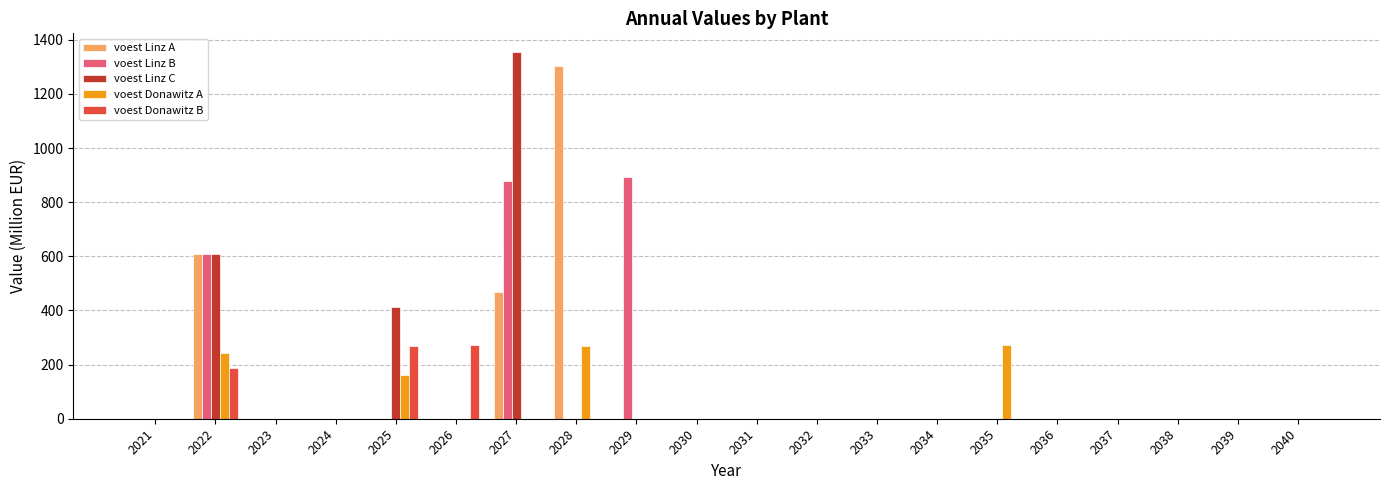

At which category is the sum across all series the highest?

2027